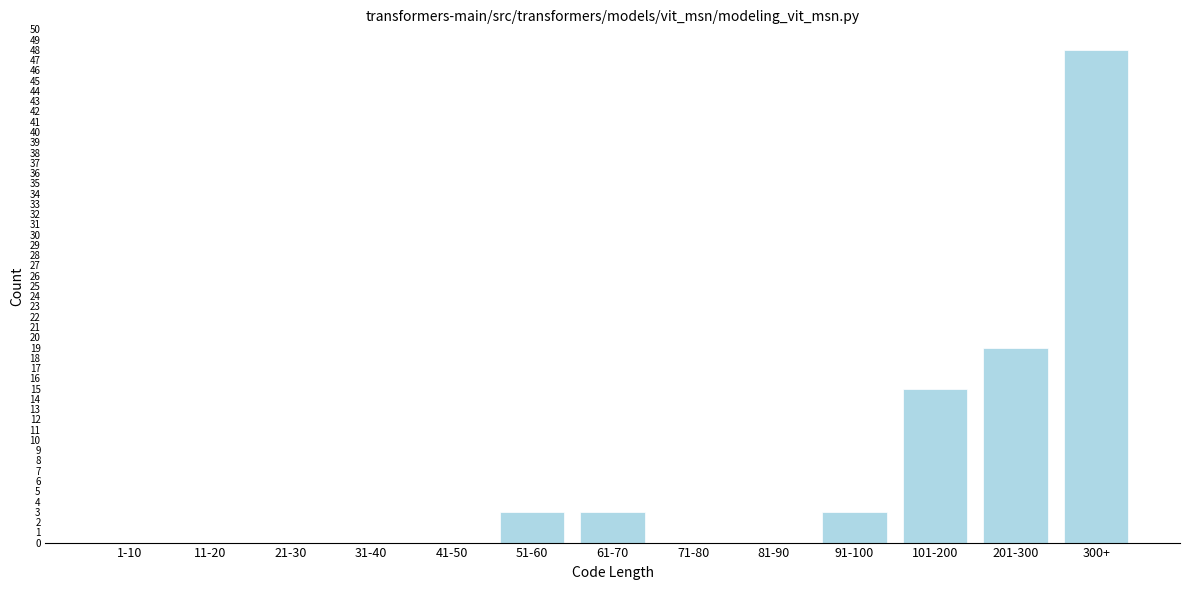

Reading left to right, transcribe all the data shown in this chart.

1-10=0	11-20=0	21-30=0	31-40=0	41-50=0	51-60=3	61-70=3	71-80=0	81-90=0	91-100=3	101-200=15	201-300=19	300+=48